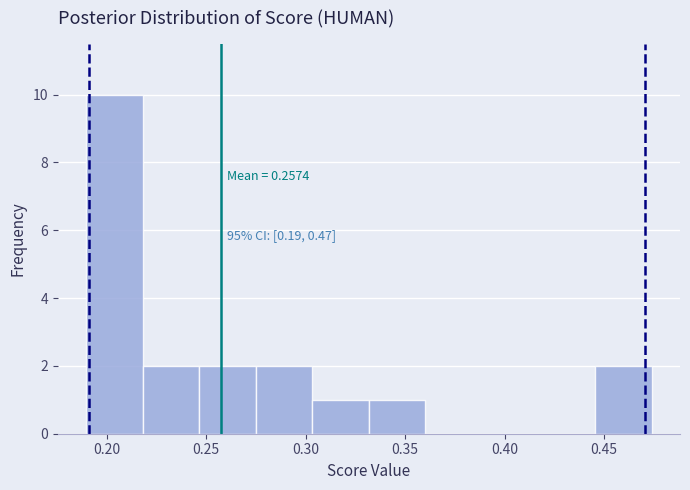

Over which range of the x-axis is the bar tallest?

0.190 to 0.220